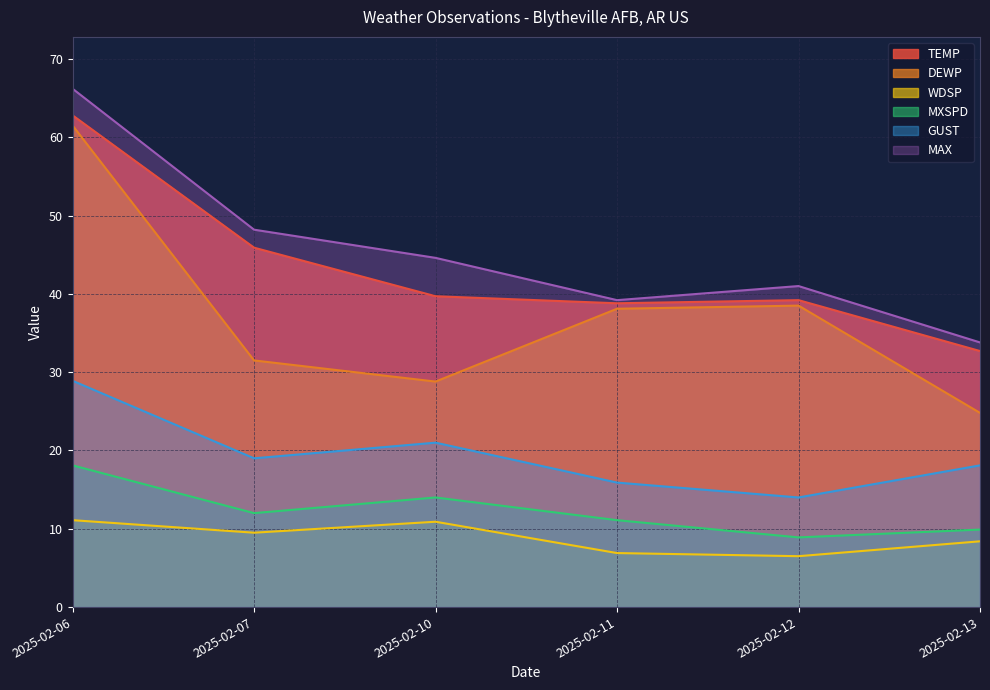

Reading left to right, transcribe all the data shown in this chart.

TEMP: 62.8	45.9	39.7	38.8	39.2	32.7
DEWP: 61.5	31.5	28.8	38.1	38.5	24.8
WDSP: 11.1	9.5	10.9	6.9	6.5	8.4
MXSPD: 18.1	12.0	14.0	11.1	8.9	9.9
GUST: 28.9	19.0	21.0	15.9	14.0	18.1
MAX: 66.2	48.2	44.6	39.2	41.0	33.8